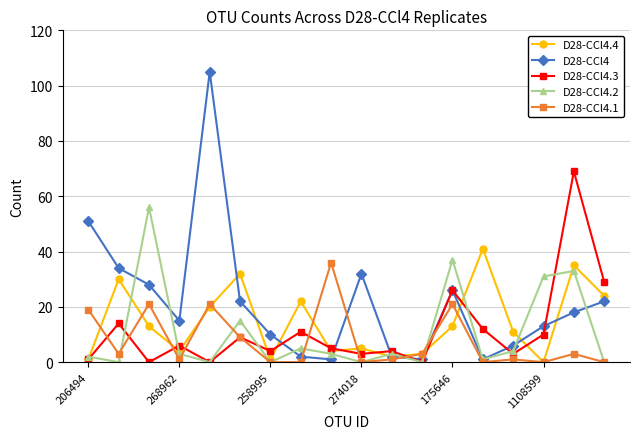

How many intersections are there between D28-CCl4 and D28-CCl4.1?

4